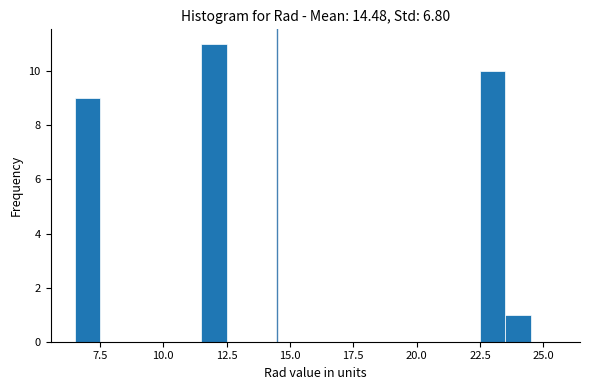

Around what value on the x-axis is the tallest bar? Give the approximate position of its centre, as read against the axis.

12.0